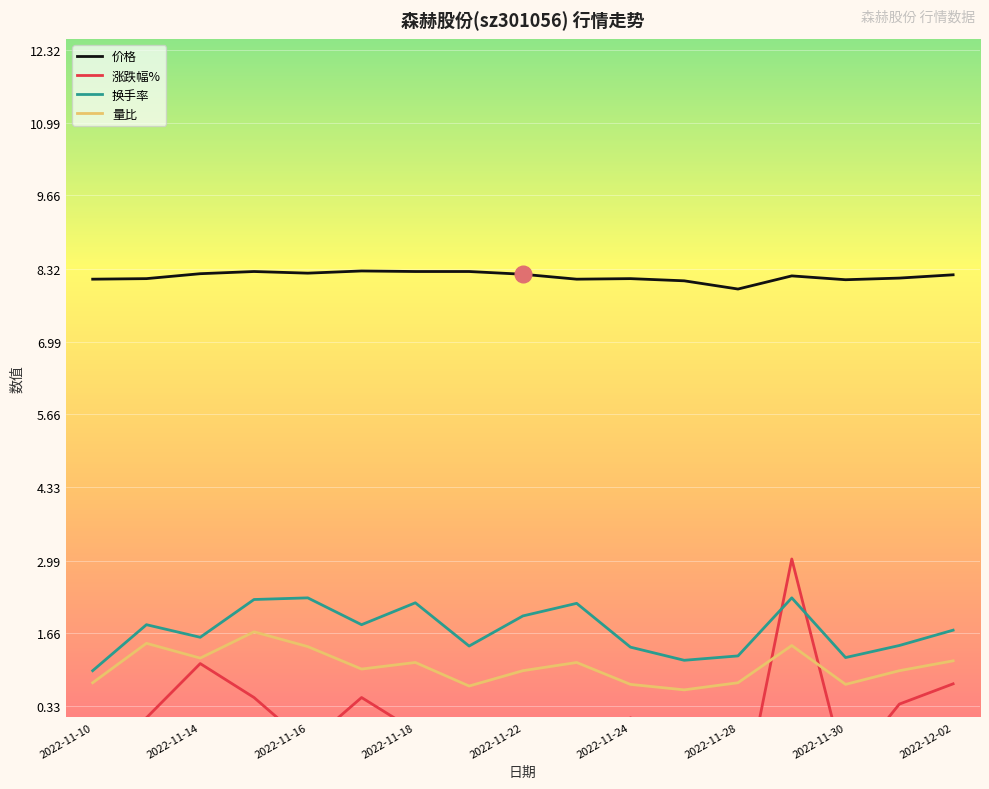

What is the total value across all series at 2022-11-29?

15.0